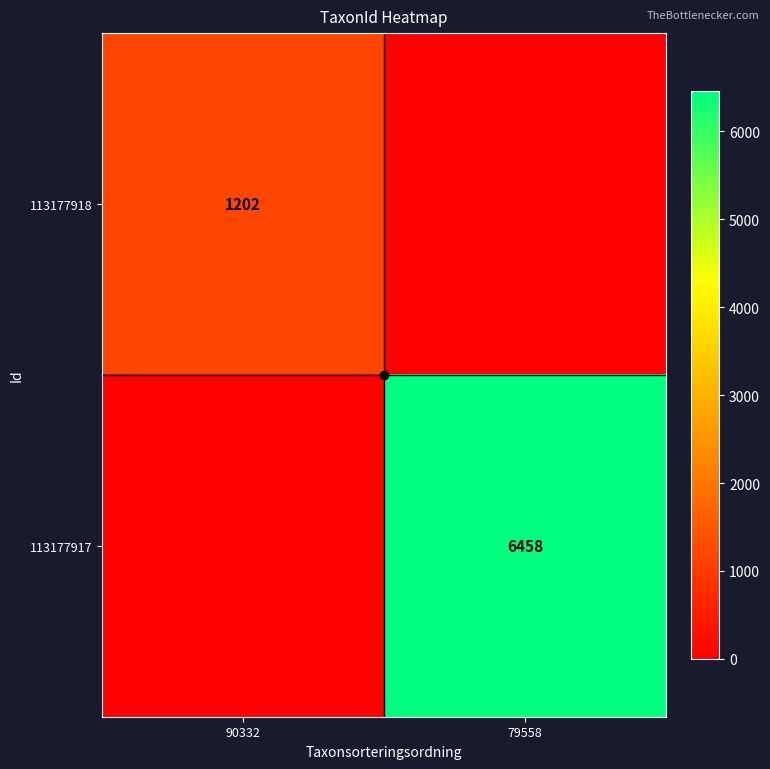

True or false: 113177918 has a value of 2061 at 90332.

False